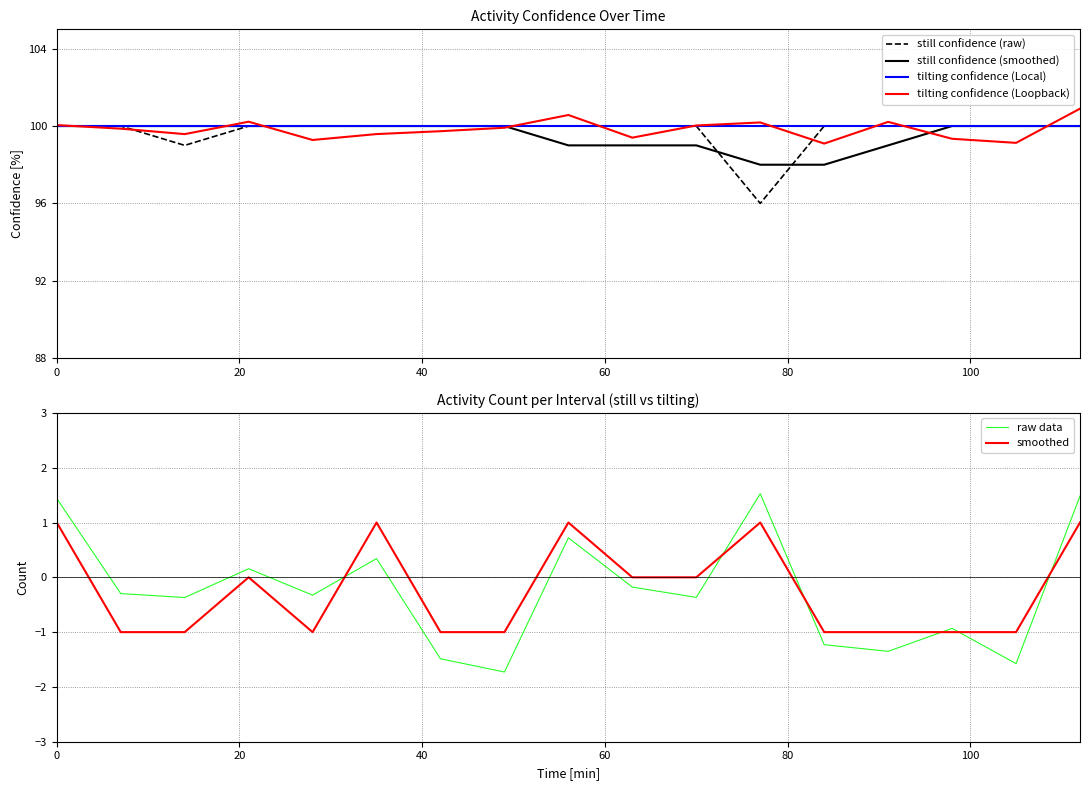

True or false: raw data and smoothed intersect in this chart.

True